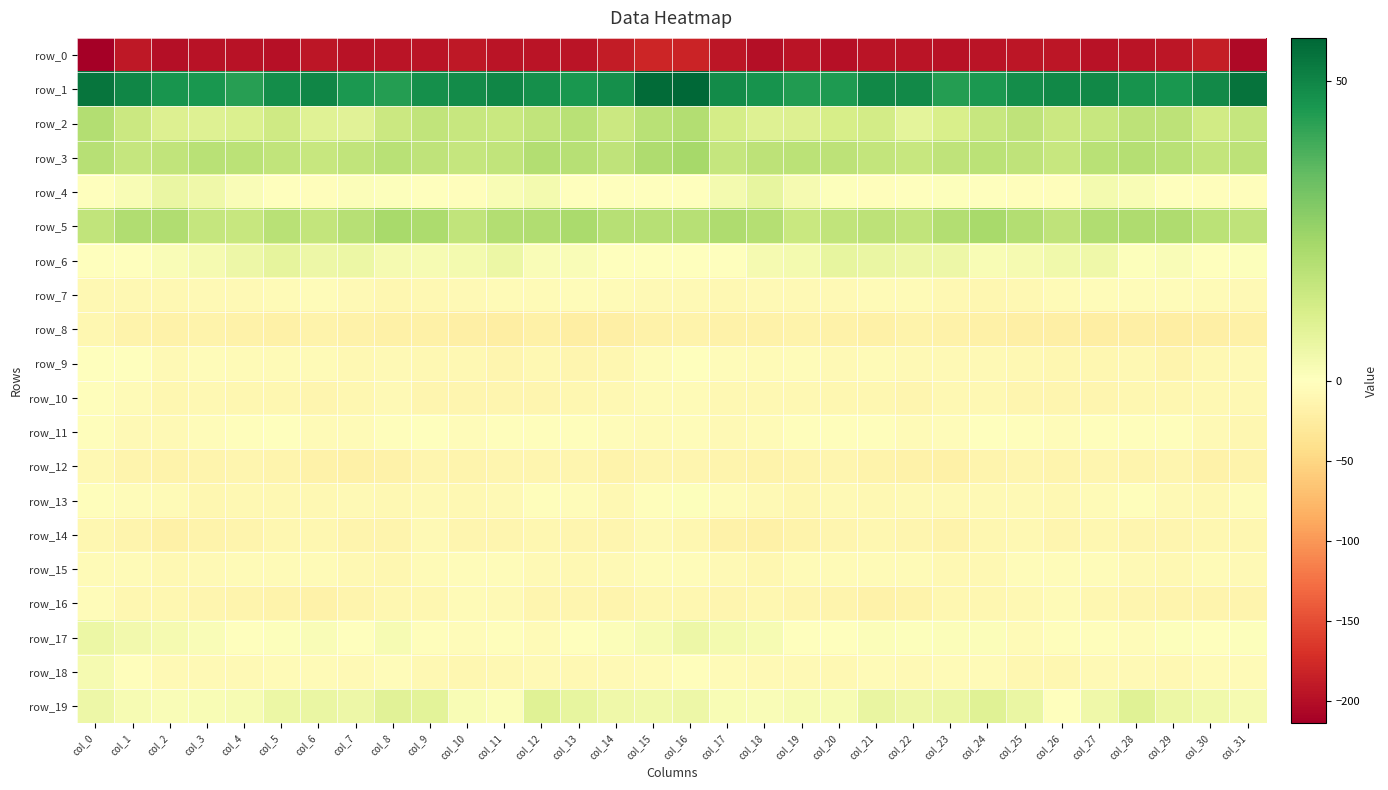

What is the difference between the second highest and minimum values in the row_13 series?

8.6